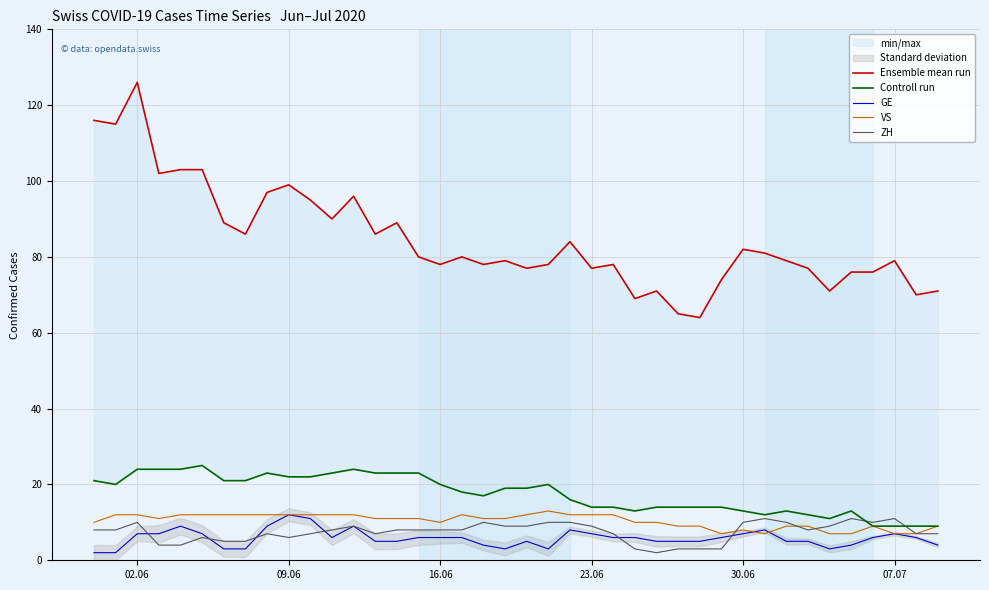

What are all the series names shown in the legend?

Ensemble mean run, Controll run, GE, VS, ZH